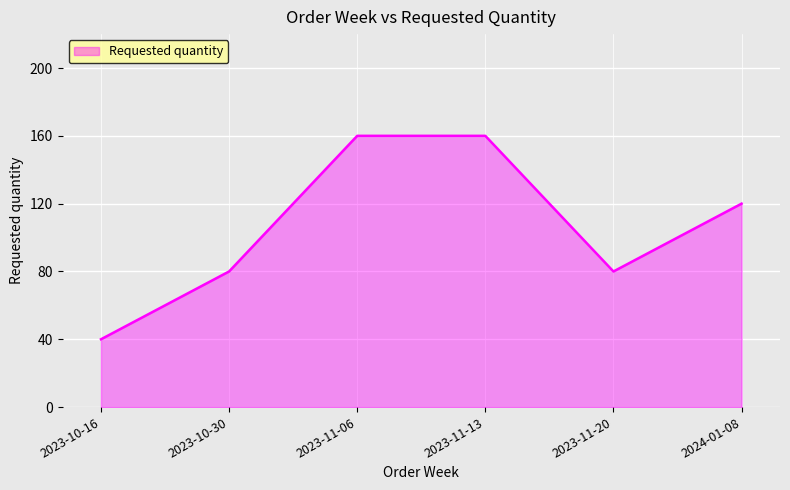

True or false: the data has more than 2 interior local peaks.

False